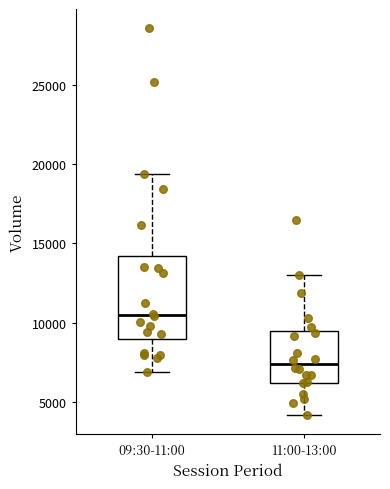

Which box has the lowest median line?

11:00-13:00